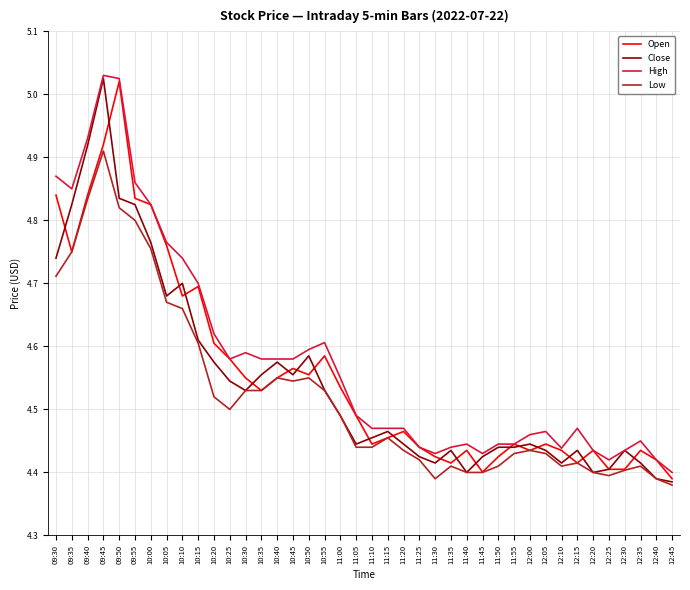

Between 09:35 and 10:25, which series saw the biggest shift?

Close